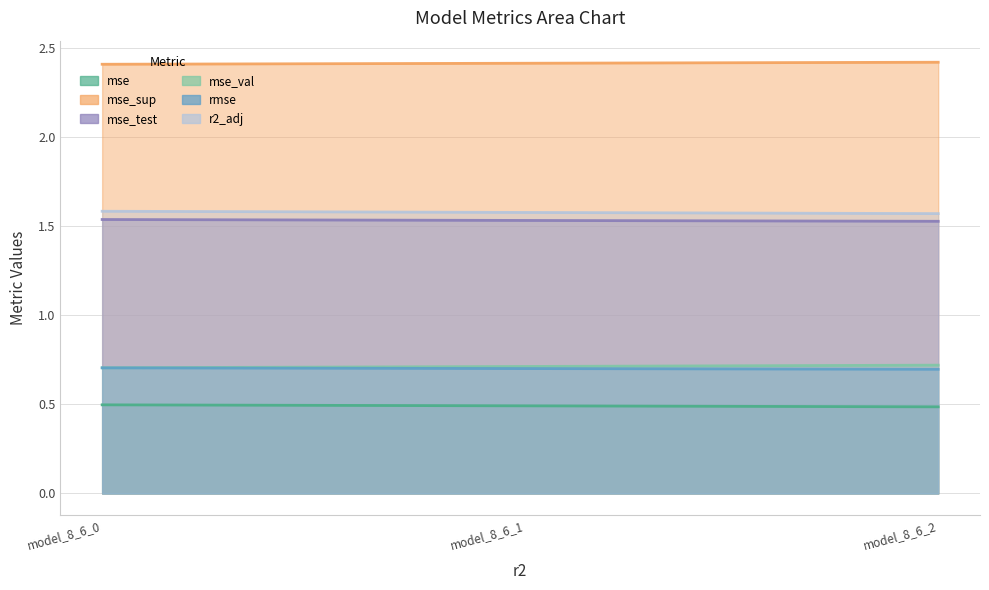

Reading left to right, what are all the values shown in this chart?

mse: model_8_6_0=1.6	model_8_6_1=1.6	model_8_6_2=1.6
mse_sup: model_8_6_0=2.4	model_8_6_1=2.4	model_8_6_2=2.4
mse_test: model_8_6_0=1.5	model_8_6_1=1.5	model_8_6_2=1.5
mse_val: model_8_6_0=0.7	model_8_6_1=0.7	model_8_6_2=0.7
rmse: model_8_6_0=0.7	model_8_6_1=0.7	model_8_6_2=0.7
r2_adj: model_8_6_0=0.5	model_8_6_1=0.5	model_8_6_2=0.5